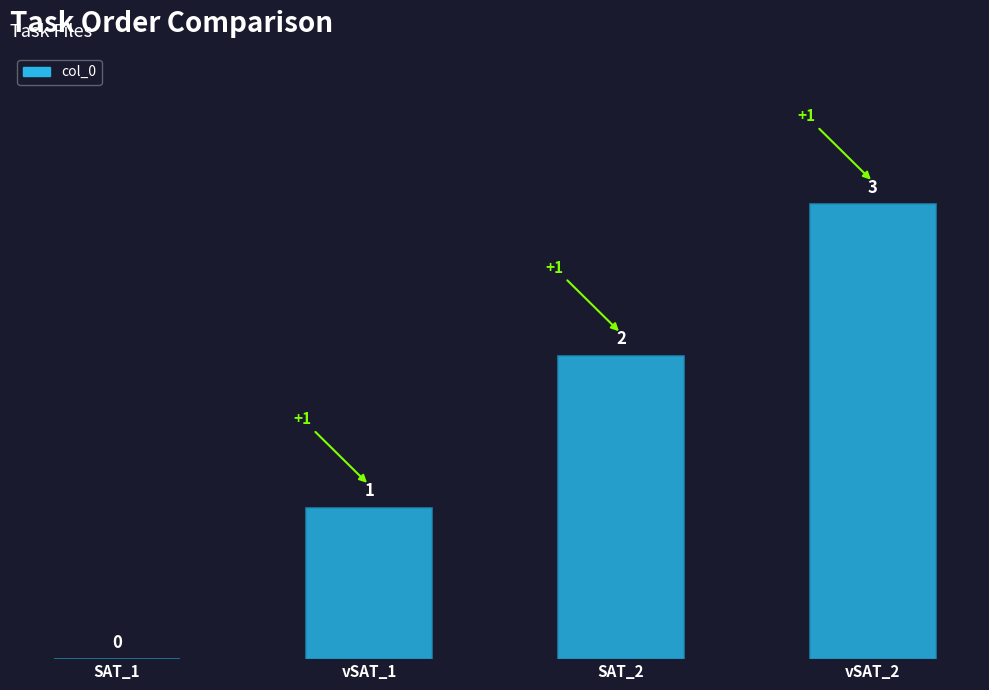

What is the sum of all values?

6